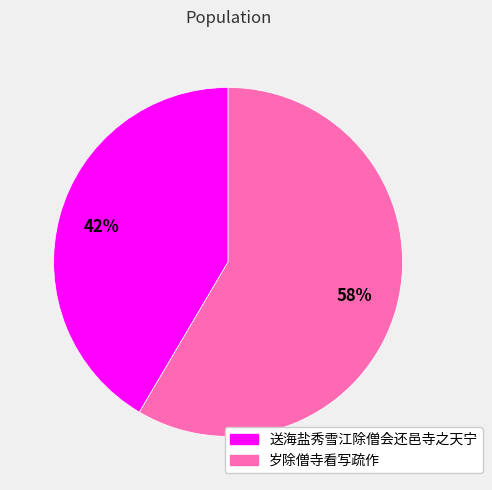

What is the largest slice in the pie chart?

岁除僧寺看写疏作